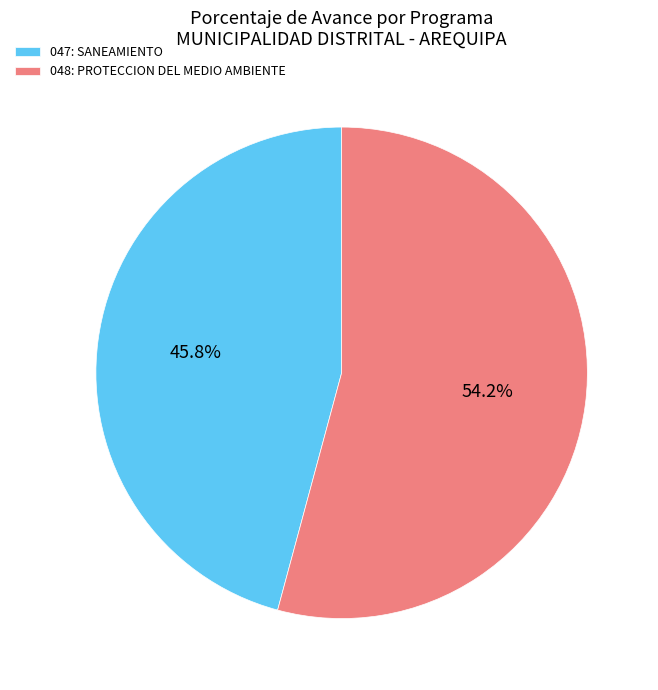

Between 047: SANEAMIENTO and 048: PROTECCION DEL MEDIO AMBIENTE, which is larger?

048: PROTECCION DEL MEDIO AMBIENTE